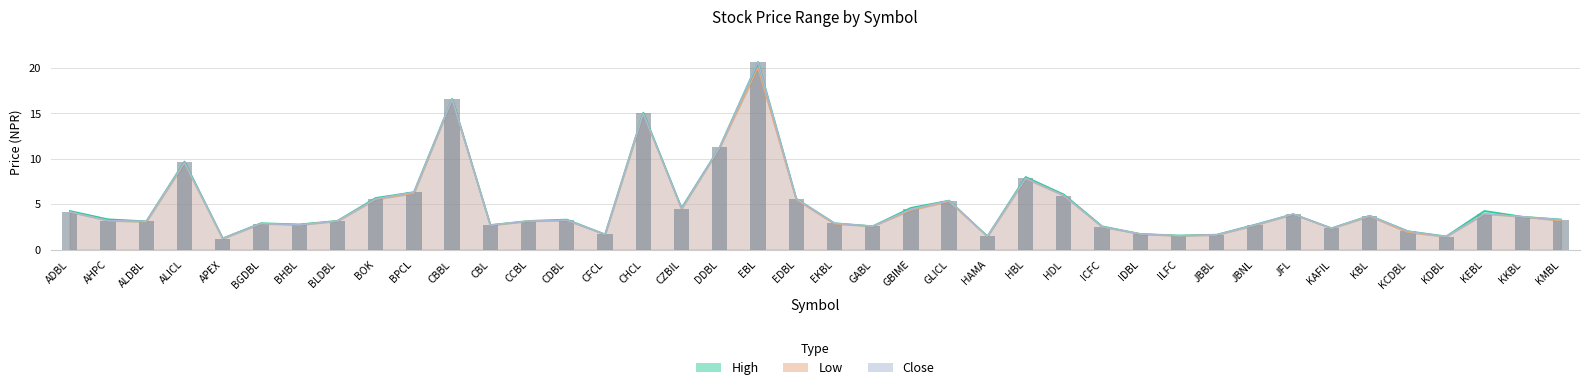

What is the difference between the High values at JBBL and ILFC?

0.1